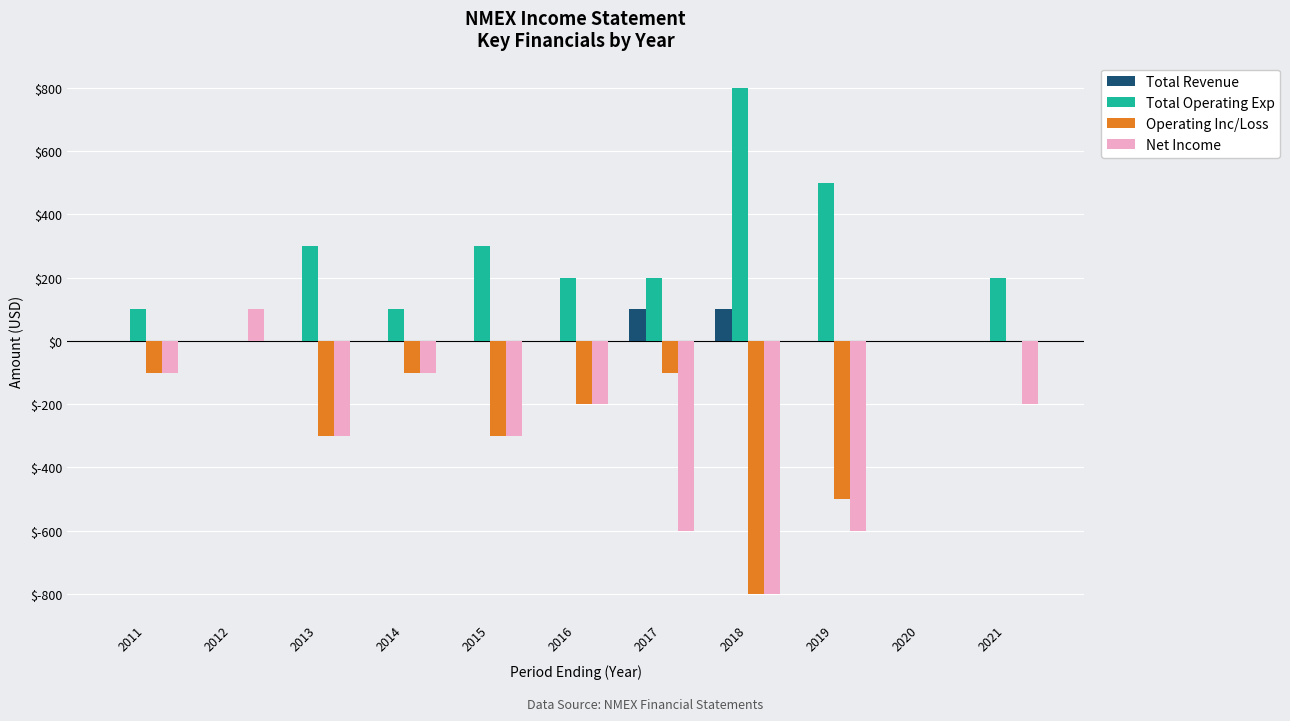

At which category does the chart reach its peak across all series?

2018